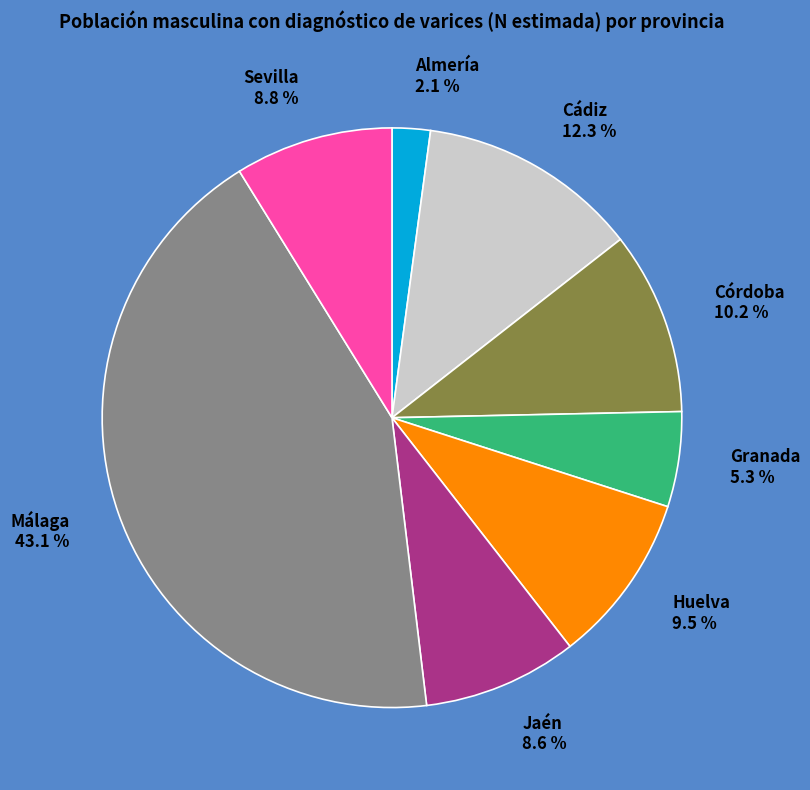

What is the ratio of the value at Córdoba 10.2 % to the value at Sevilla 8.8 %?

1.2